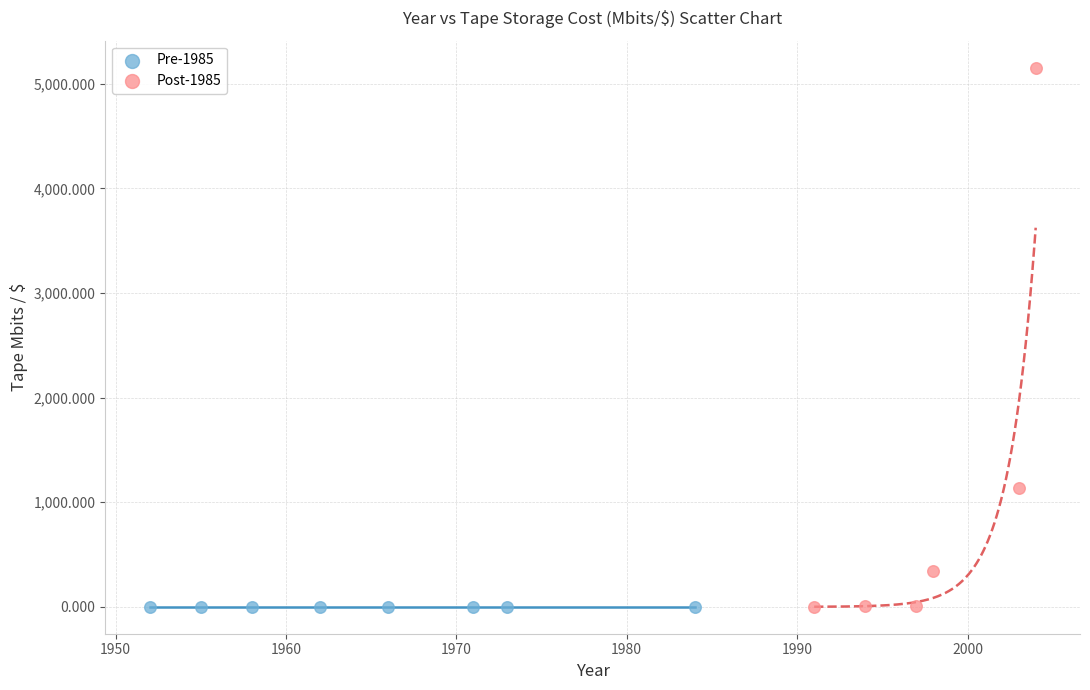

Which series has the largest Y range (max minus min)?

Post-1985